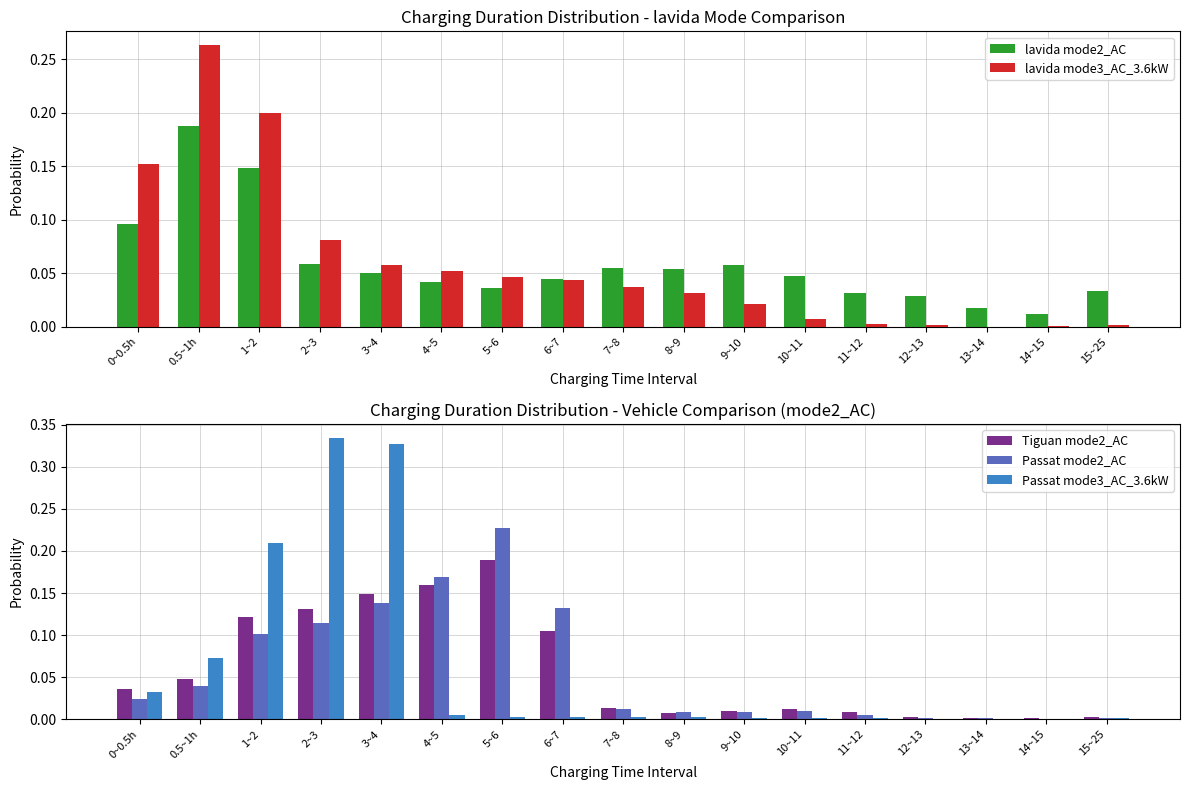

What is the spread (max minus min) of values at 5~6?

0.2